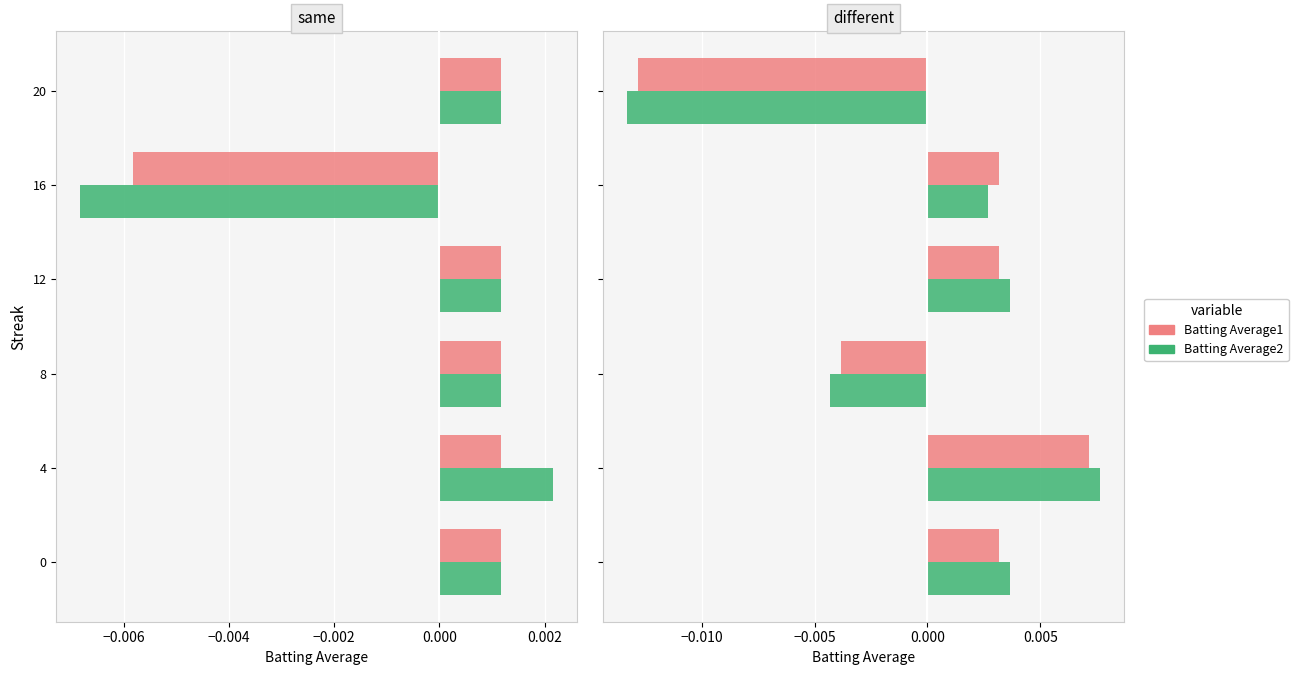

How many Batting Average2 values are between 0 and 1?

4